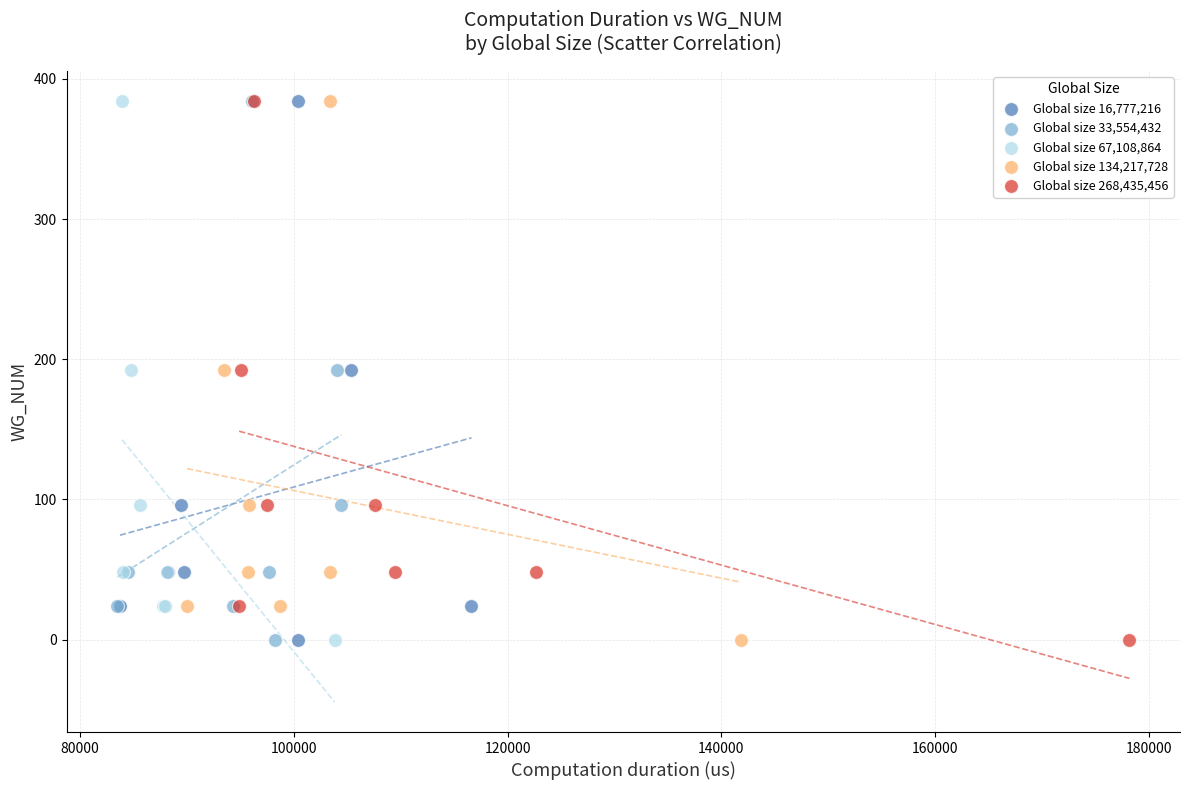

What are all the series names shown in the legend?

Global size 16,777,216, Global size 33,554,432, Global size 67,108,864, Global size 134,217,728, Global size 268,435,456